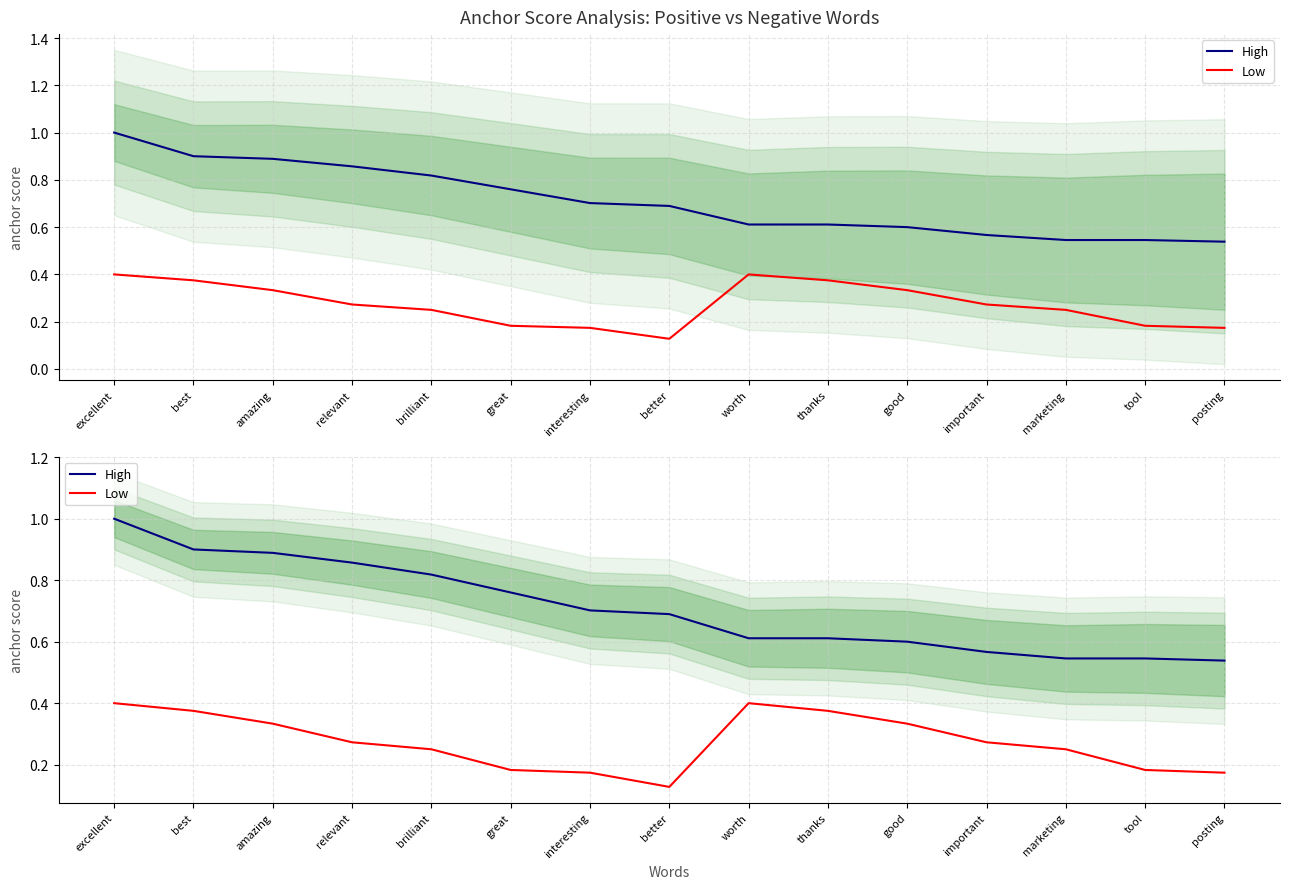

Reading left to right, list all the values displayed in this chart.

High: excellent=1.0	best=0.9	amazing=0.9	relevant=0.9	brilliant=0.8	great=0.8	interesting=0.7	better=0.7	worth=0.6	thanks=0.6	good=0.6	important=0.6	marketing=0.5	tool=0.5	posting=0.5
Low: excellent=0.4	best=0.4	amazing=0.3	relevant=0.3	brilliant=0.2	great=0.2	interesting=0.2	better=0.1	worth=0.4	thanks=0.4	good=0.3	important=0.3	marketing=0.2	tool=0.2	posting=0.2